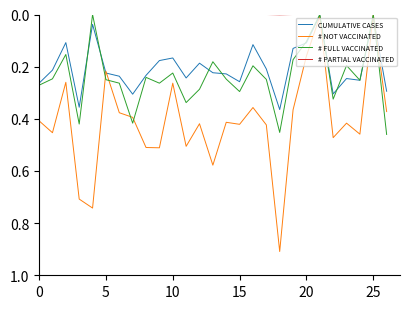

Which series has the largest total across all categories?

# NOT VACCINATED